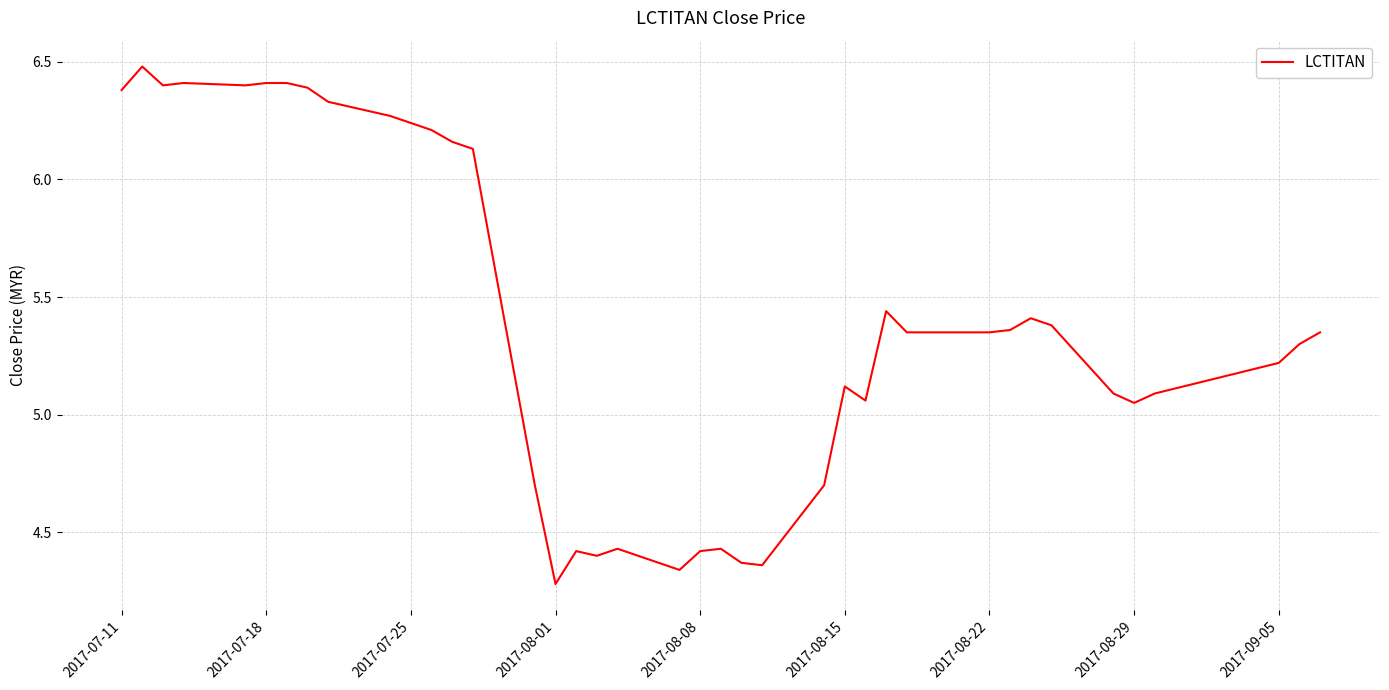

What is the difference between the maximum and minimum values?

2.2